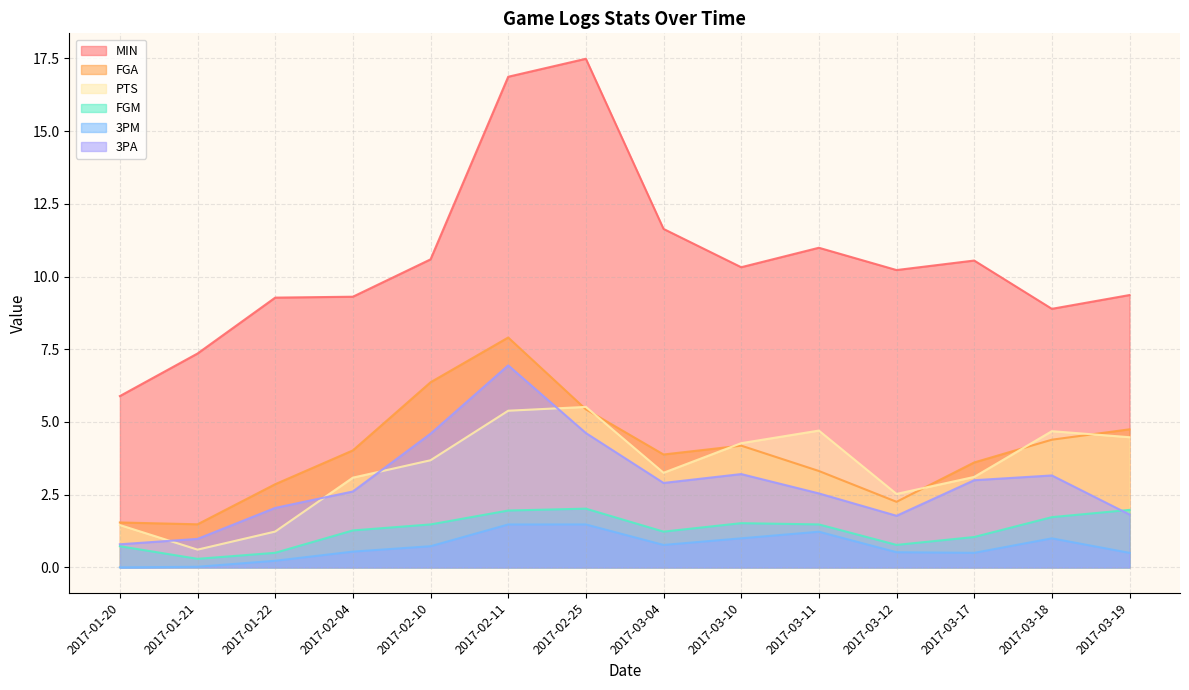

What is the difference between the second highest and minimum values in the PTS series?

4.8